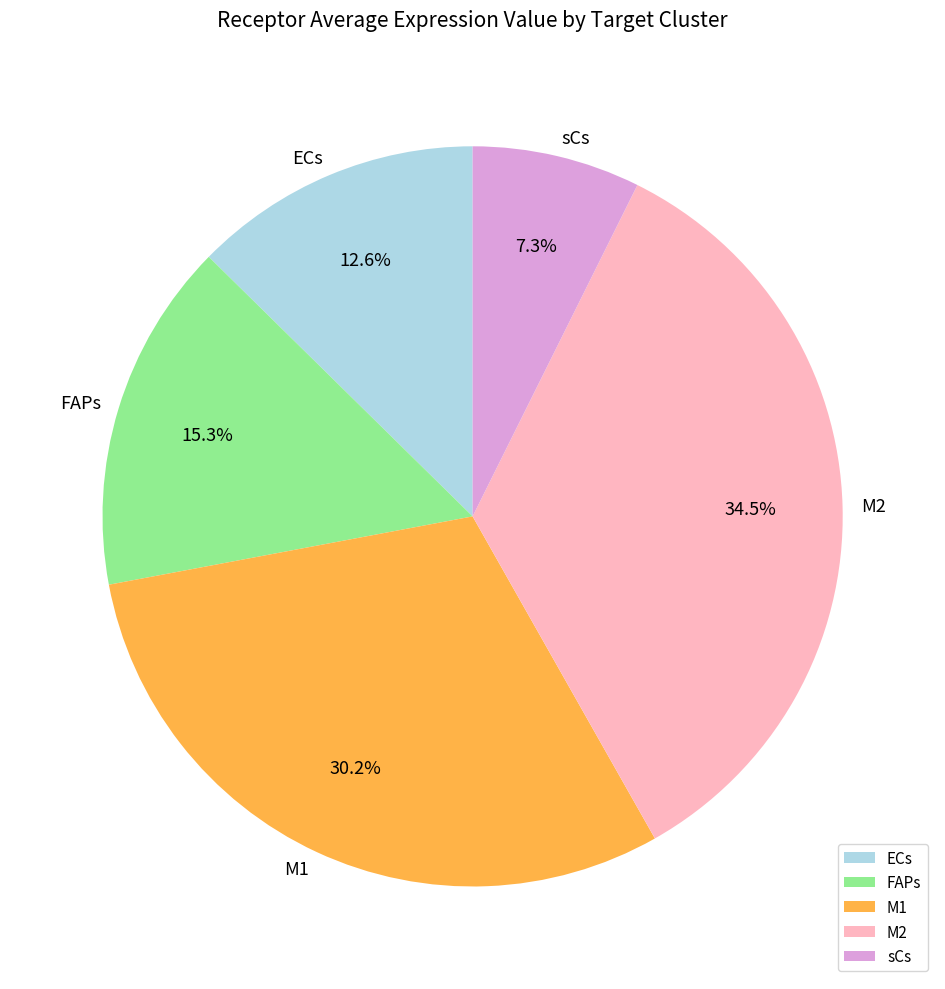

To the nearest percent, what is the difference between the largest and smallest slice percentages?

27%